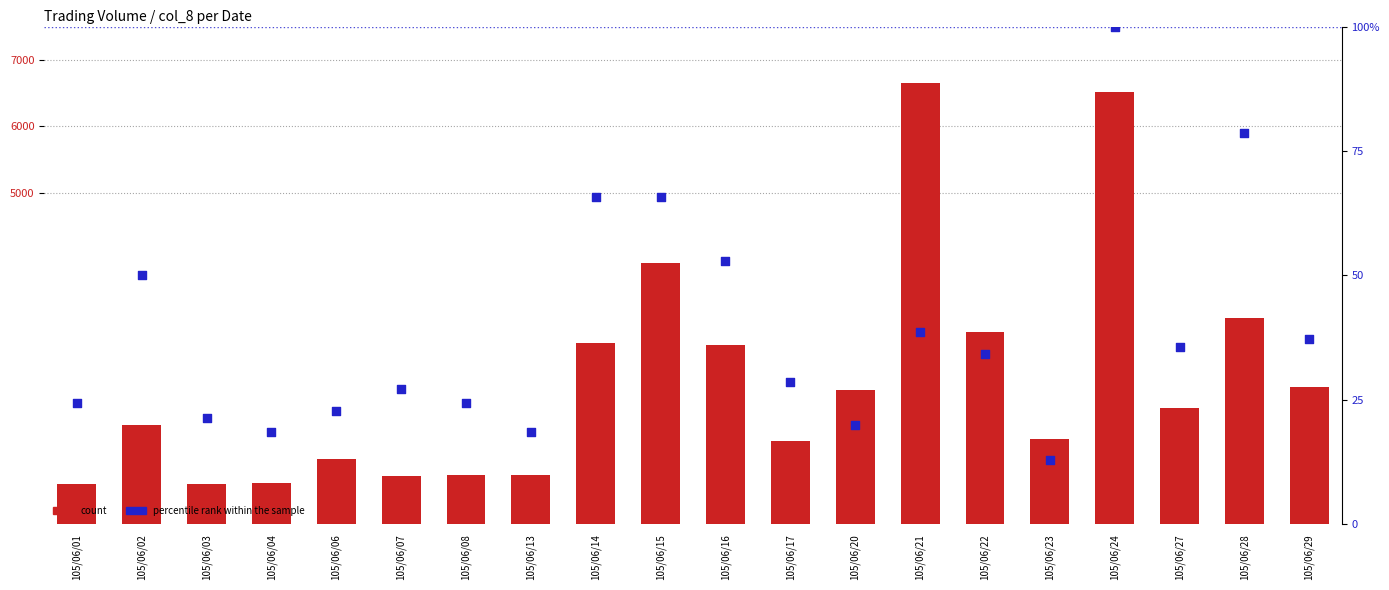

At which category is the sum across all series the highest?

105/06/21